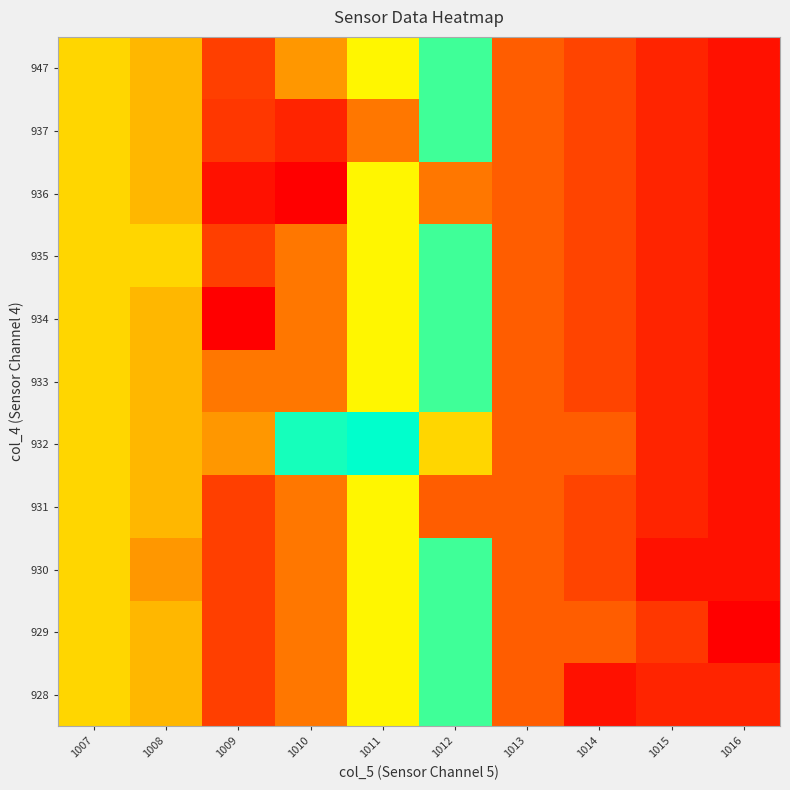

Reading left to right, transcribe all the data shown in this chart.

928: 1007=957.0	1008=956.0	1009=951.4	1010=954.0	1011=958.0	1012=963.3	1013=970.0	1014=974.0	1015=973.0	1016=973.0
929: 1007=957.0	1008=956.0	1009=951.4	1010=954.0	1011=958.0	1012=963.3	1013=970.0	1014=970.0	1015=972.0	1016=975.0
930: 1007=957.0	1008=955.0	1009=951.4	1010=954.0	1011=958.0	1012=963.3	1013=970.0	1014=971.3	1015=974.0	1016=974.0
931: 1007=957.0	1008=956.0	1009=951.4	1010=954.0	1011=958.0	1012=970.0	1013=970.0	1014=971.3	1015=973.0	1016=974.0
932: 1007=957.0	1008=956.0	1009=955.0	1010=963.0	1011=962.0	1012=966.0	1013=970.0	1014=970.0	1015=973.0	1016=974.0
933: 1007=957.0	1008=956.0	1009=954.0	1010=954.0	1011=958.0	1012=963.3	1013=970.0	1014=971.3	1015=973.0	1016=974.0
934: 1007=957.0	1008=956.0	1009=948.0	1010=954.0	1011=958.0	1012=963.3	1013=970.0	1014=971.3	1015=973.0	1016=974.0
935: 1007=957.0	1008=957.0	1009=951.4	1010=954.0	1011=958.0	1012=963.3	1013=970.0	1014=971.3	1015=973.0	1016=974.0
936: 1007=957.0	1008=956.0	1009=949.0	1010=948.0	1011=958.0	1012=954.0	1013=970.0	1014=971.3	1015=973.0	1016=974.0
937: 1007=957.0	1008=956.0	1009=951.0	1010=950.0	1011=954.0	1012=963.3	1013=970.0	1014=971.3	1015=973.0	1016=974.0
947: 1007=957.0	1008=956.0	1009=951.4	1010=955.0	1011=958.0	1012=963.3	1013=970.0	1014=971.3	1015=973.0	1016=974.0